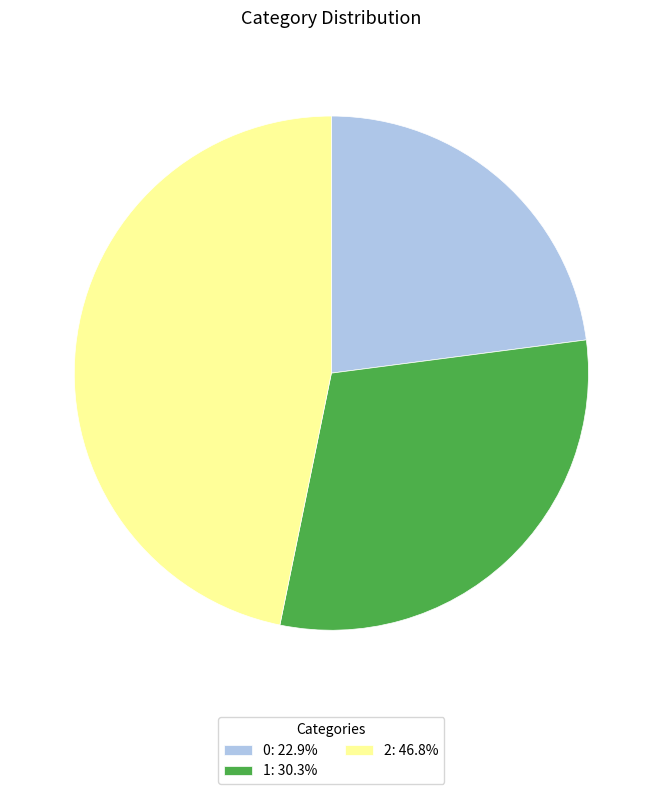

Is 1 the majority of the pie?

No